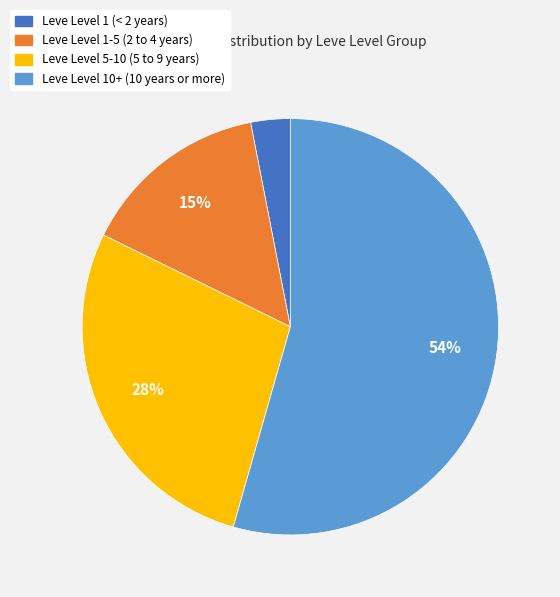

Is there any slice that represents more than half of the pie?

Yes